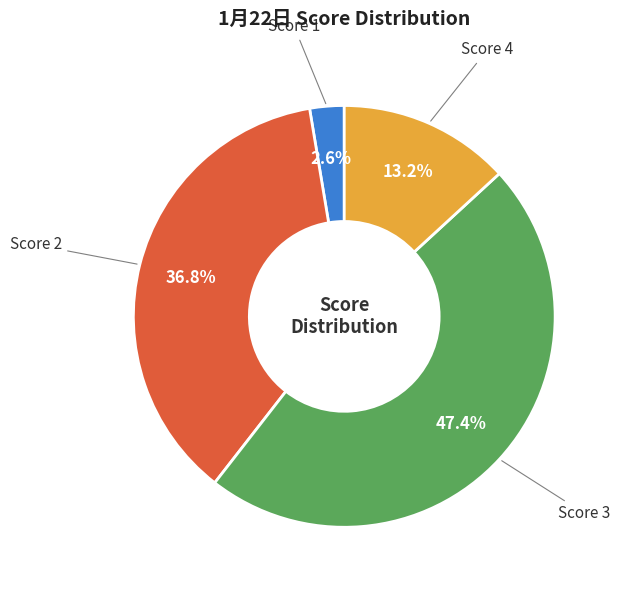

Is there any slice that represents more than half of the pie?

No